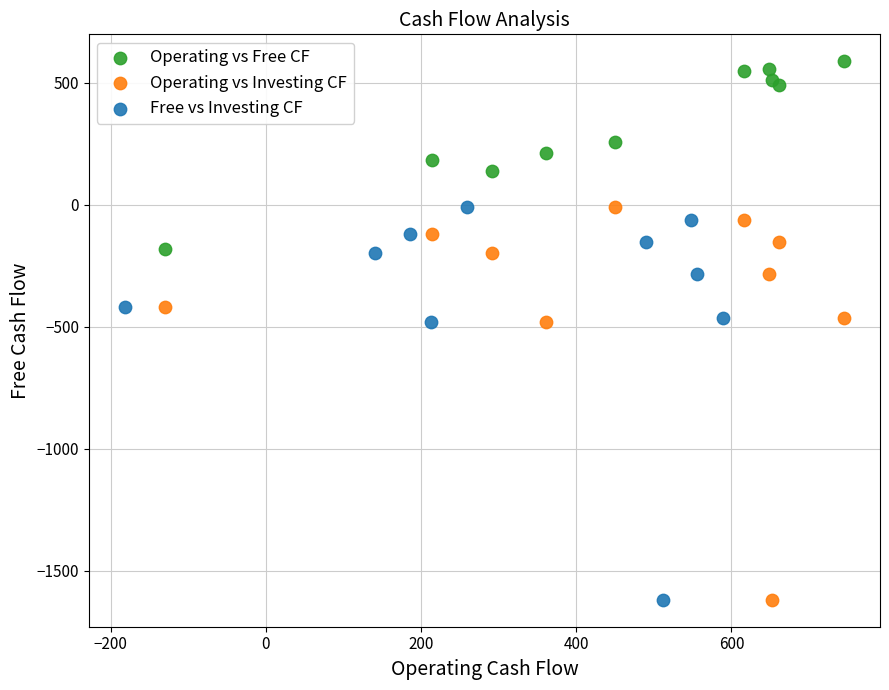

Which series reaches the maximum Y coordinate?

Operating vs Free CF